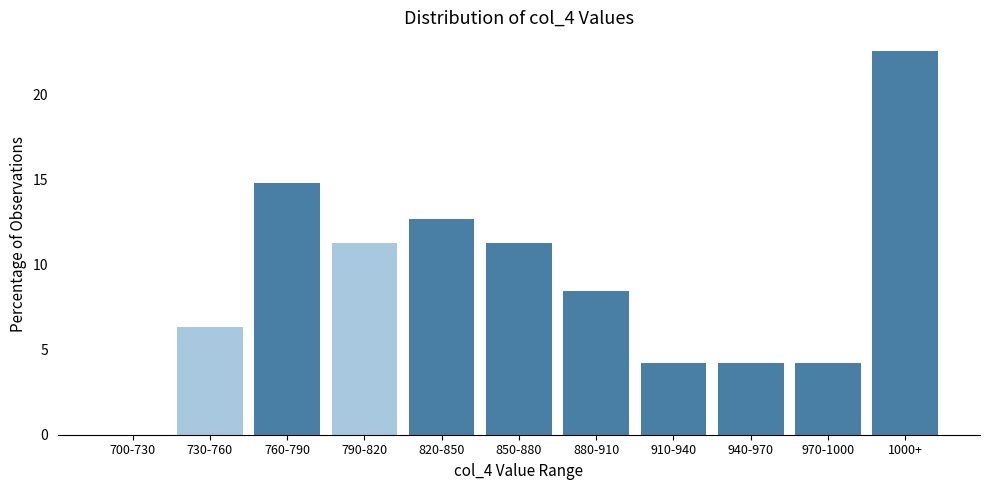

Reading right to left, extract all data points from this chart.

1000+=22.5	970-1000=4.2	940-970=4.2	910-940=4.2	880-910=8.5	850-880=11.3	820-850=12.7	790-820=11.3	760-790=14.8	730-760=6.3	700-730=0.0